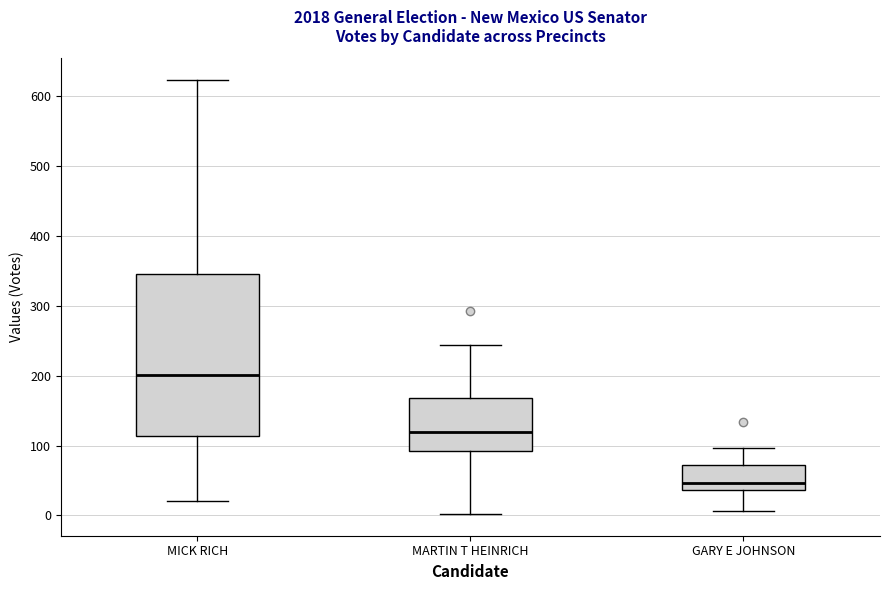

Where is the upper edge of the box for MARTIN T HEINRICH on the y-axis? The values are not printed on the chart, so give them approximately, as read against the axis.

170